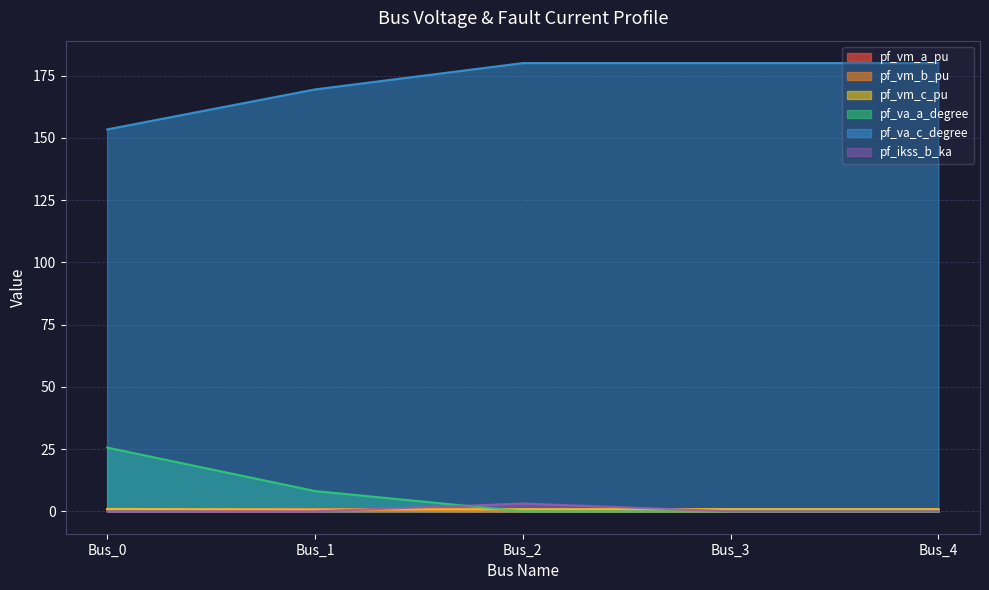

Reading left to right, list all the values displayed in this chart.

pf_vm_a_pu: Bus_0=1.0	Bus_1=1.0	Bus_2=0.9	Bus_3=0.9	Bus_4=0.9
pf_vm_b_pu: Bus_0=0.9	Bus_1=0.4	Bus_2=0.0	Bus_3=0.0	Bus_4=0.0
pf_vm_c_pu: Bus_0=0.9	Bus_1=0.8	Bus_2=0.9	Bus_3=0.9	Bus_4=0.9
pf_va_a_degree: Bus_0=25.6	Bus_1=8.2	Bus_2=0.0	Bus_3=0.0	Bus_4=0.0
pf_va_c_degree: Bus_0=153.4	Bus_1=169.4	Bus_2=180.0	Bus_3=180.0	Bus_4=180.0
pf_ikss_b_ka: Bus_0=0.0	Bus_1=0.0	Bus_2=3.1	Bus_3=0.0	Bus_4=0.0